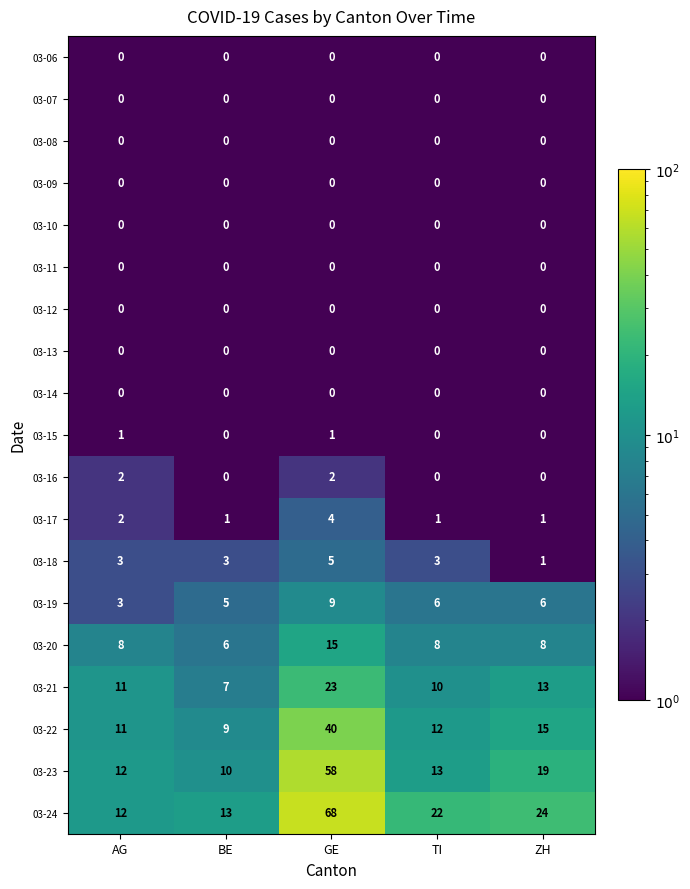

What is the difference between the highest and lowest values at GE?

68